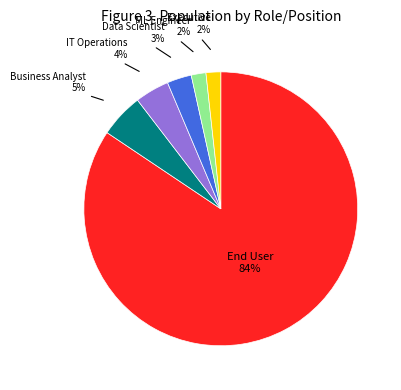

Which slice represents more than half of the pie?

End User